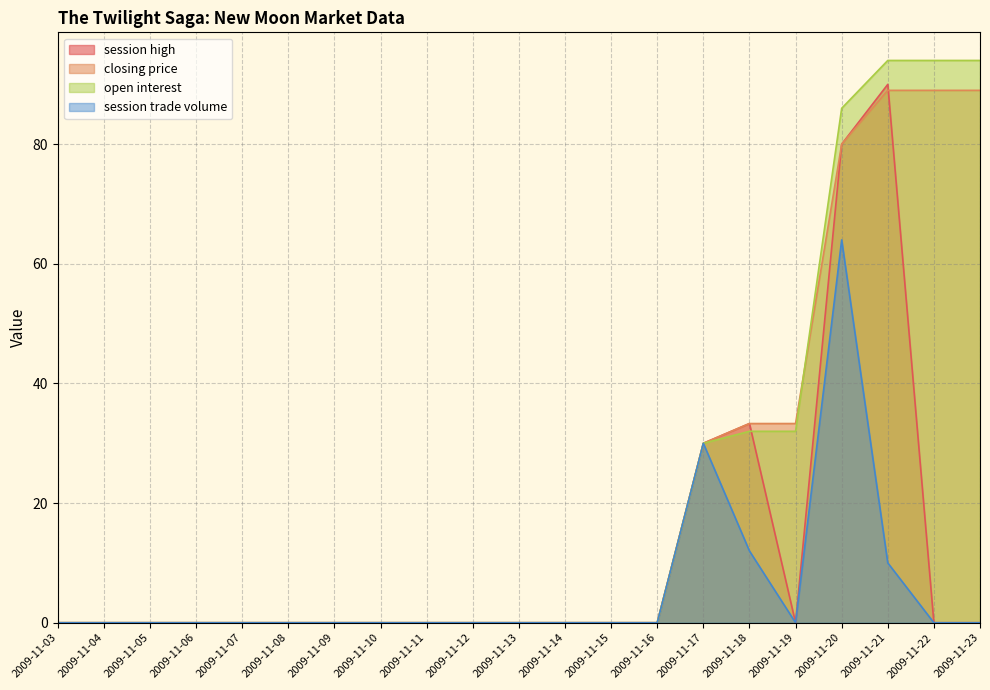

Reading left to right, what are all the values shown in this chart?

session high: 0.0	0.0	0.0	0.0	0.0	0.0	0.0	0.0	0.0	0.0	0.0	0.0	0.0	0.0	30.0	33.3	0.0	80.0	90.0	0.0	0.0
closing price: 0.0	0.0	0.0	0.0	0.0	0.0	0.0	0.0	0.0	0.0	0.0	0.0	0.0	0.0	30.0	33.3	33.3	80.0	89.0	89.0	89.0
open interest: 0.0	0.0	0.0	0.0	0.0	0.0	0.0	0.0	0.0	0.0	0.0	0.0	0.0	0.0	30.0	32.0	32.0	86.0	94.0	94.0	94.0
session trade volume: 0.0	0.0	0.0	0.0	0.0	0.0	0.0	0.0	0.0	0.0	0.0	0.0	0.0	0.0	30.0	12.0	0.0	64.0	10.0	0.0	0.0